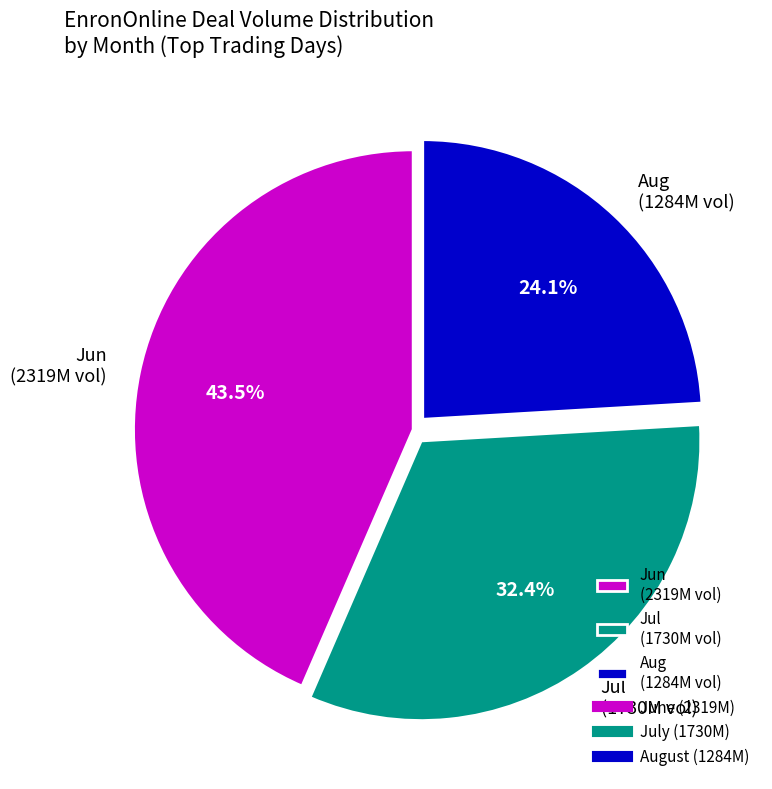

To the nearest percent, what is the difference between the largest and smallest slice percentages?

19%